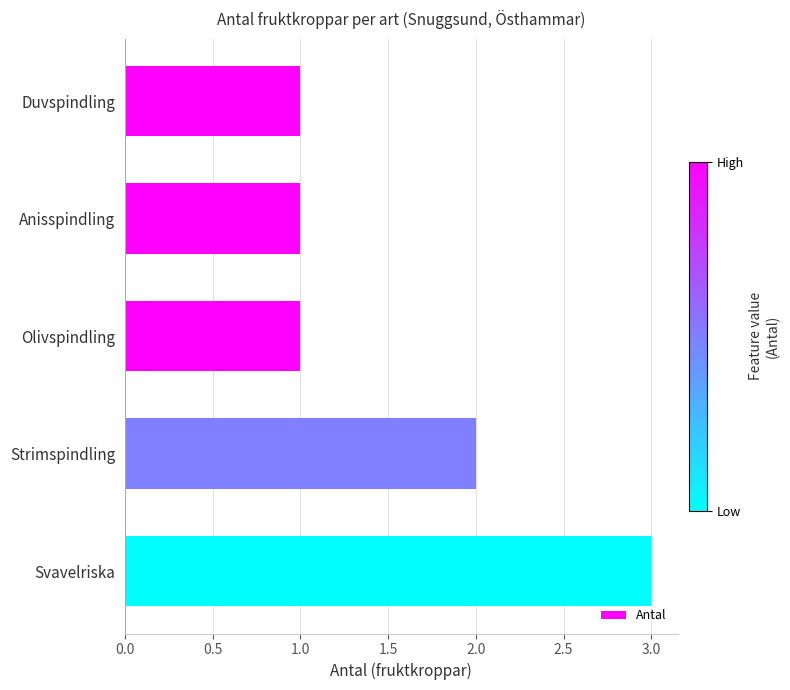

What is the ratio of the value at Duvspindling to the value at Svavelriska?

0.3